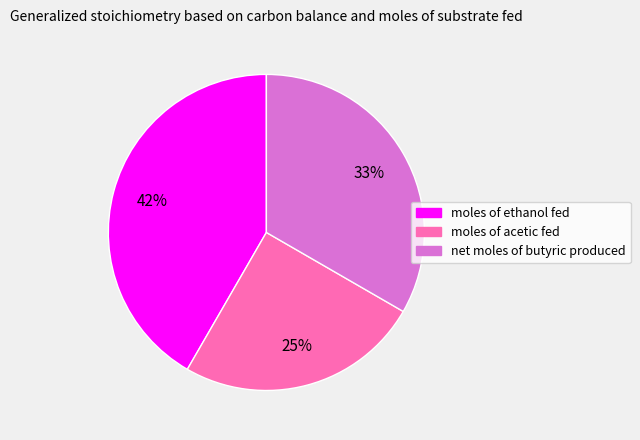

Count the number of slices in the pie.

3